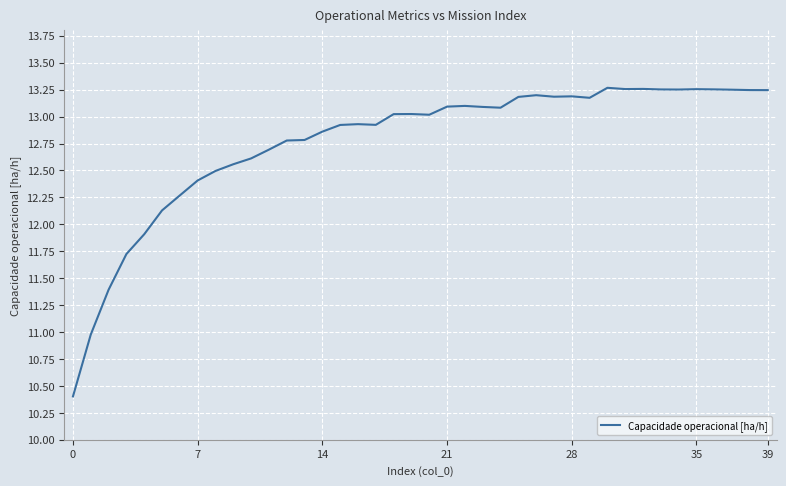

What is the smallest value displayed?

10.4